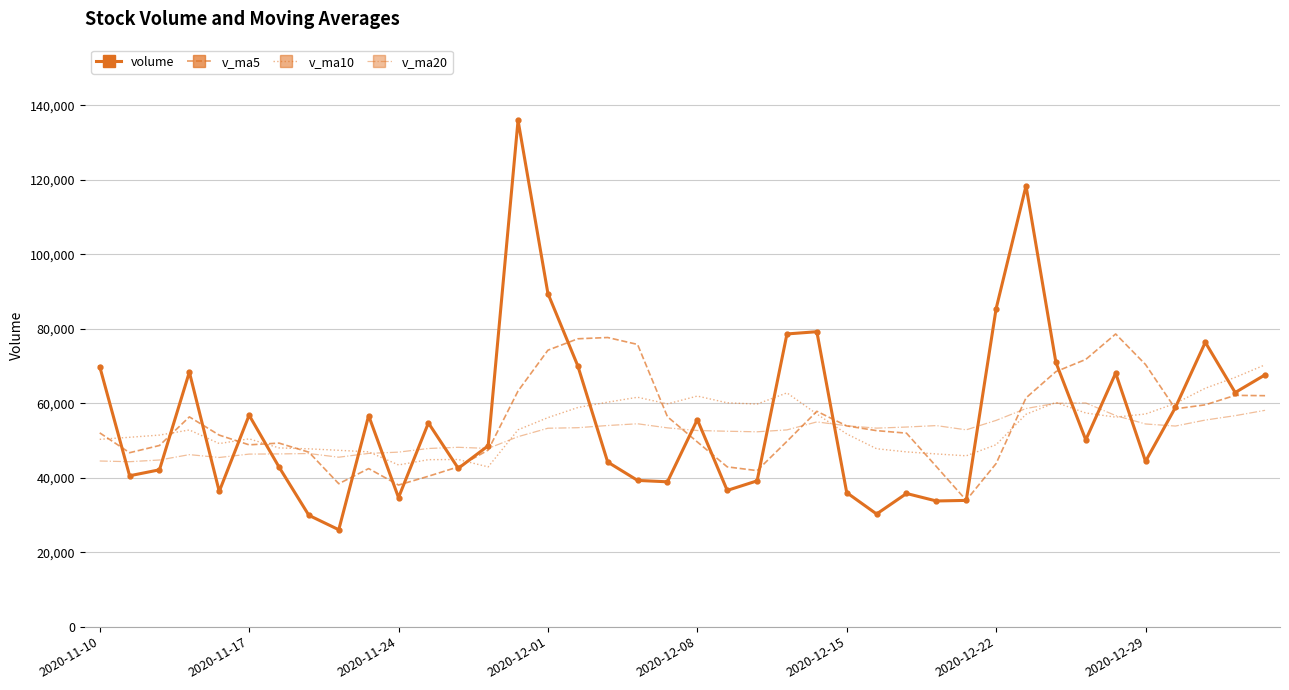

List the series in order of their peak value, lowest first.

v_ma20, v_ma10, v_ma5, volume